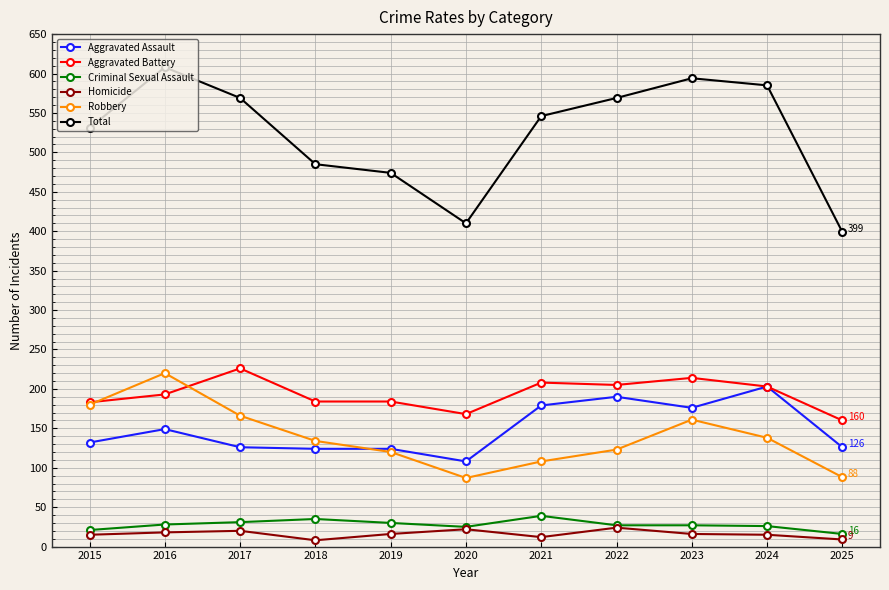

Which series has the widest spread of values?

Total